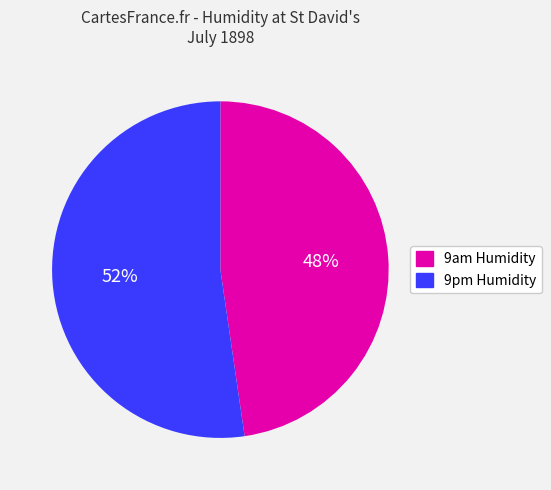

To the nearest percent, what percentage of the pie is 9pm Humidity?

52%